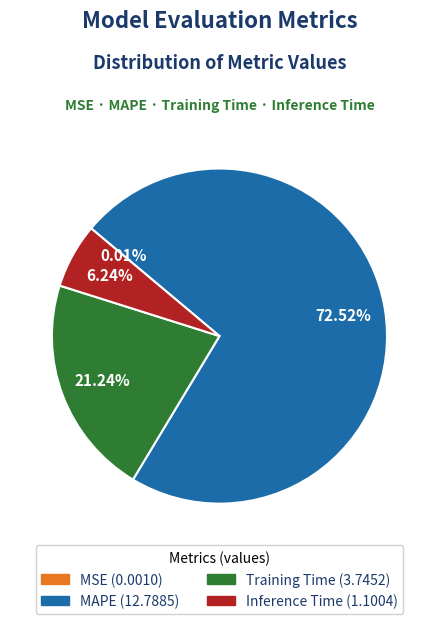

Is MAPE the majority of the pie?

Yes